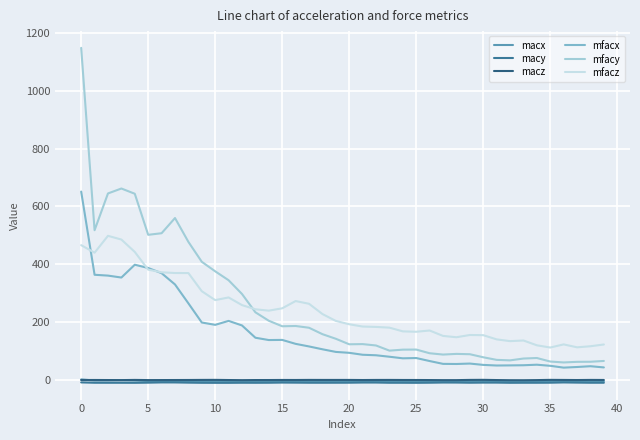

Does the chart have visible grid lines?

Yes